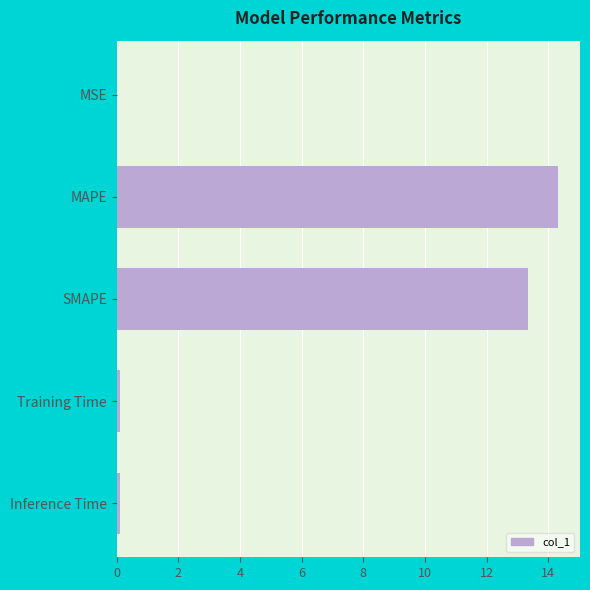

Which category has the highest value across all series?

MAPE